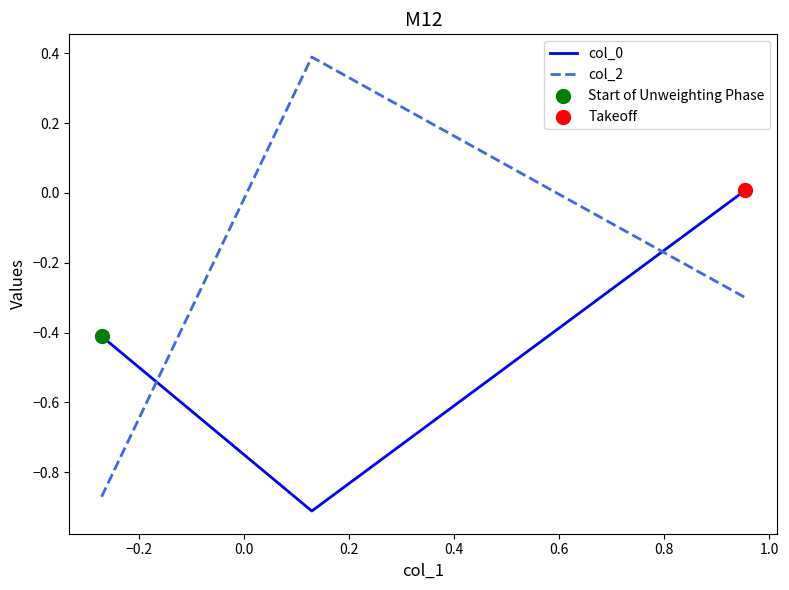

At how many categories does at least one series exceed 0?

2